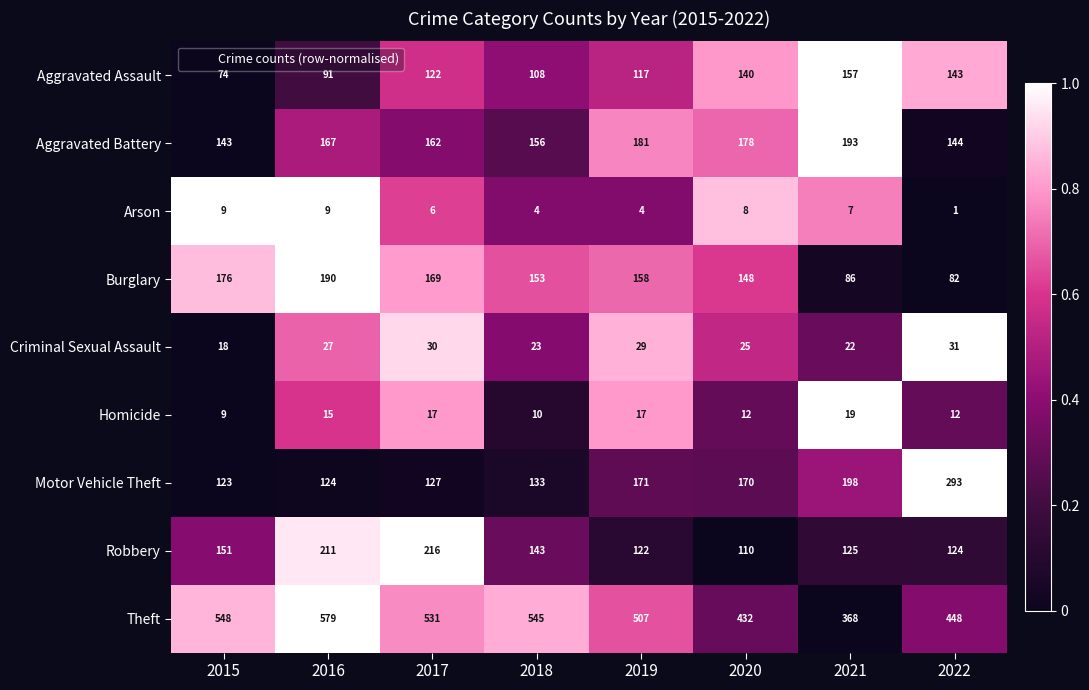

At which category does the chart reach its peak across all series?

2016